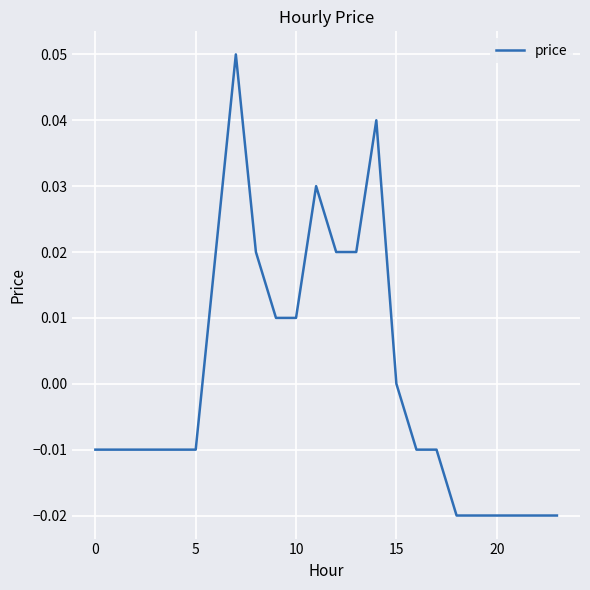

Does the chart display data point markers on the line(s)?

No